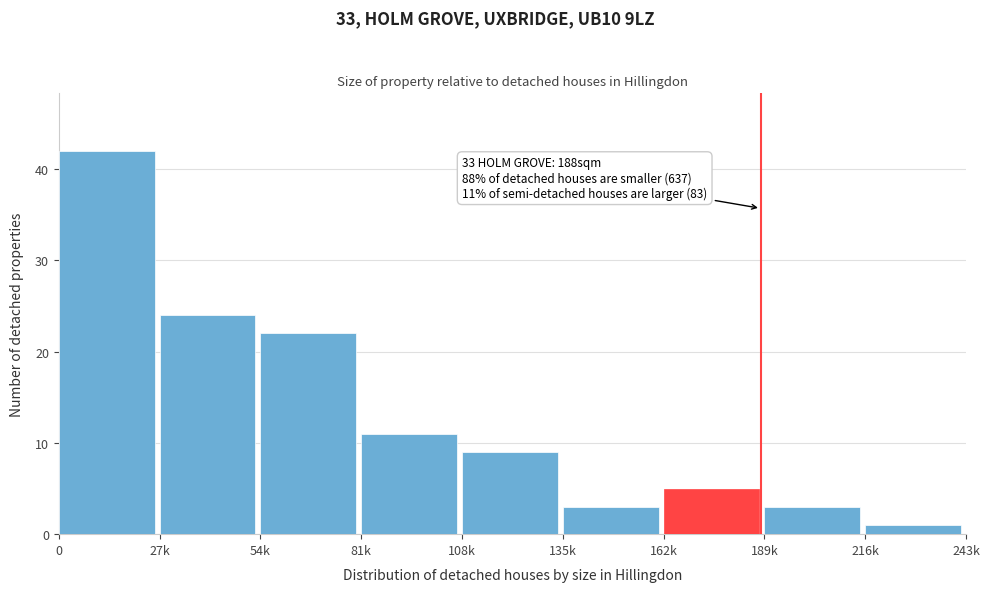

Reading left to right, transcribe all the data shown in this chart.

42	24	22	11	9	3	5	3	1